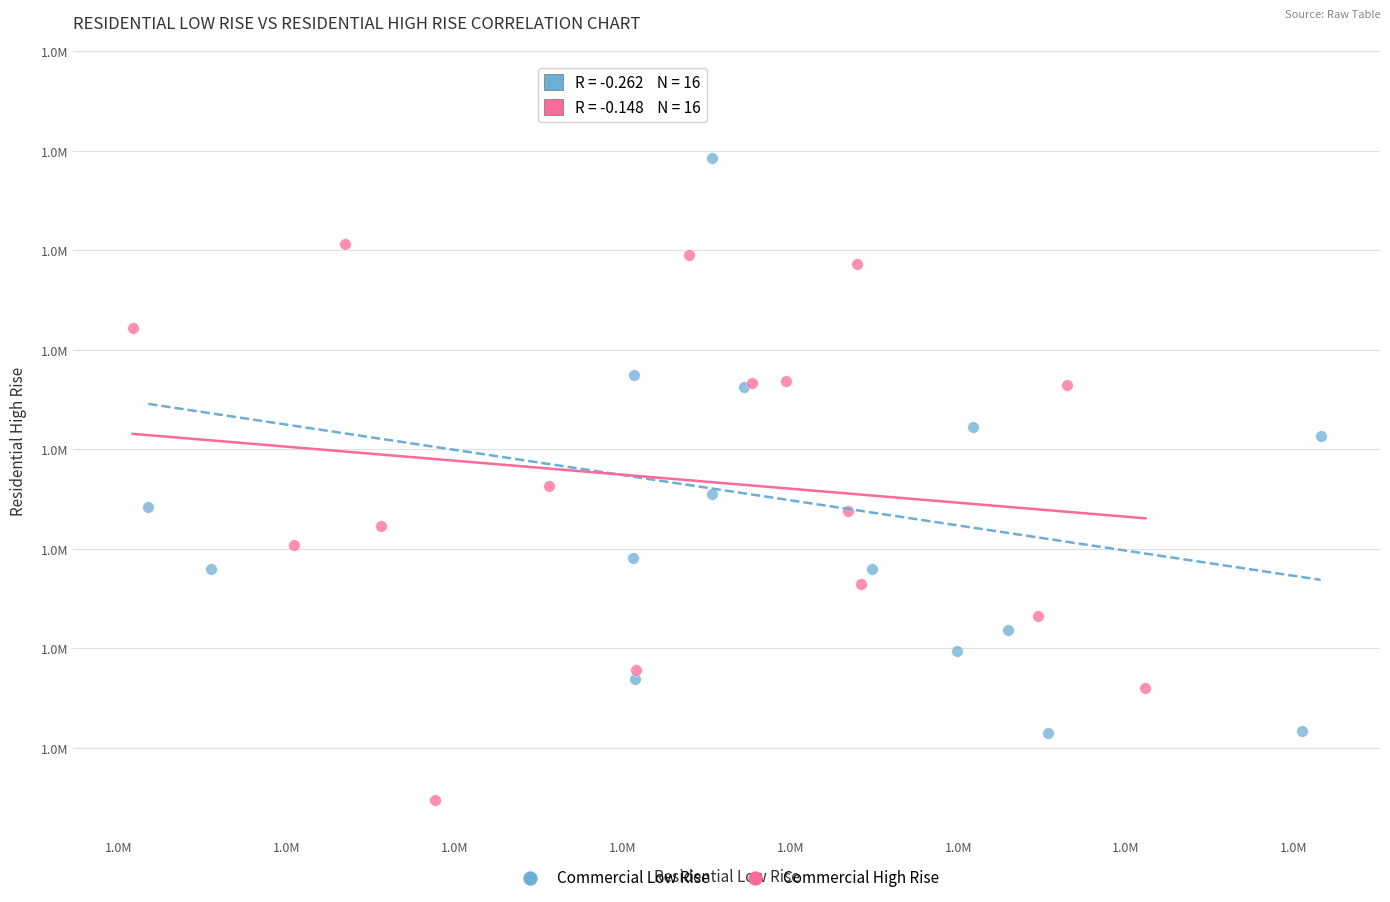

What are all the series names shown in the legend?

Commercial Low Rise, Commercial High Rise